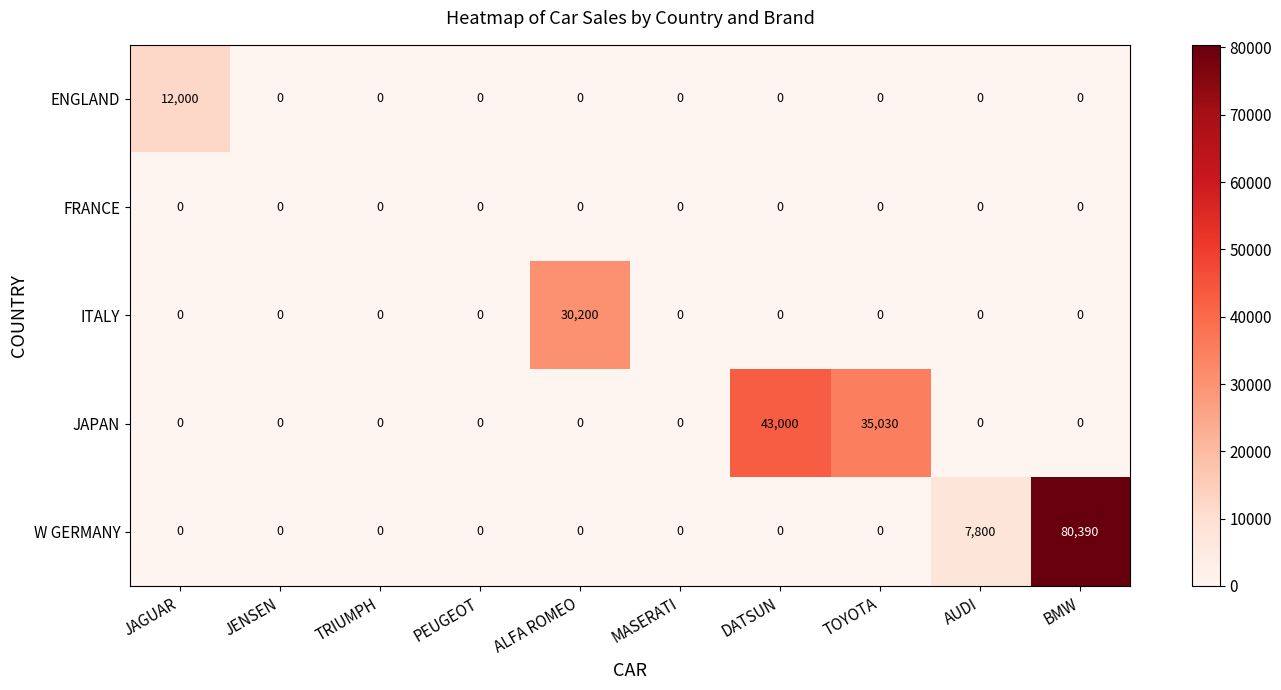

What is the difference between the highest and lowest values at BMW?

80390